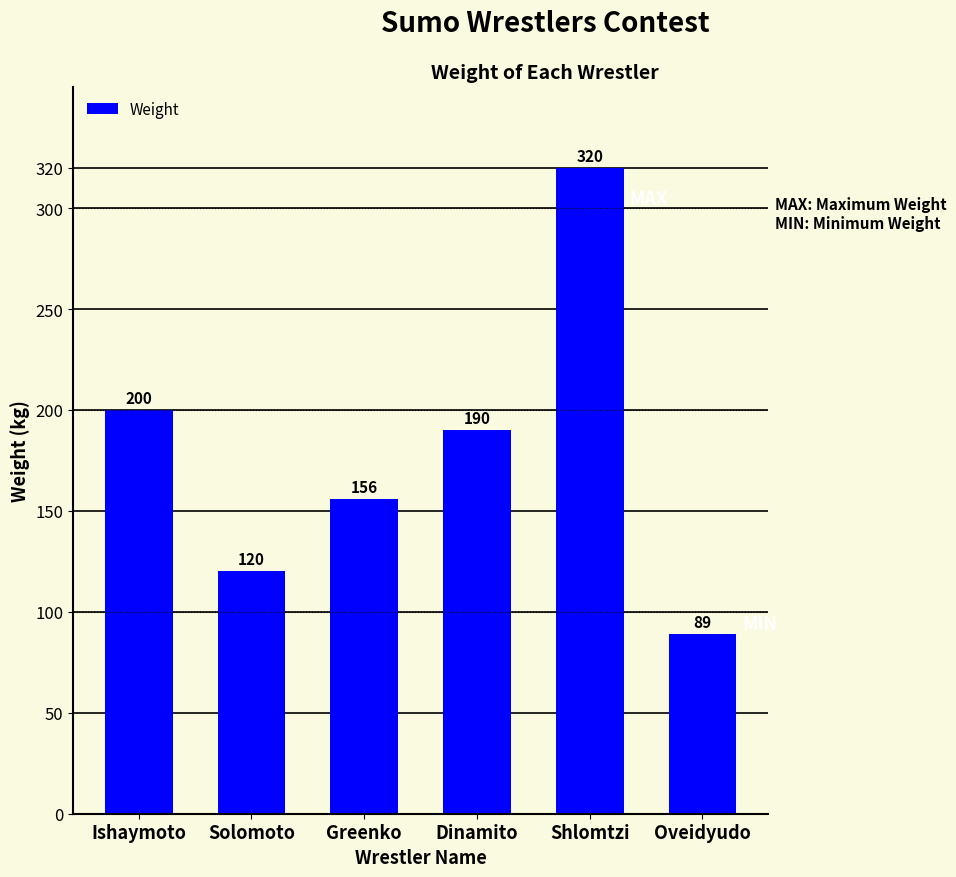

Rank the categories by value from lowest to highest.

Oveidyudo, Solomoto, Greenko, Dinamito, Ishaymoto, Shlomtzi